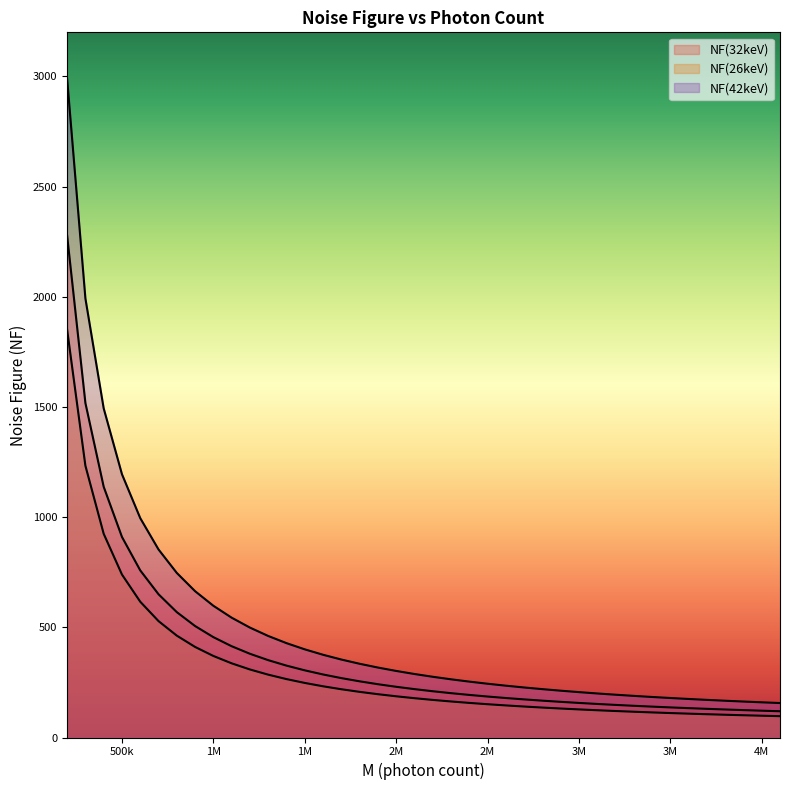

Read the NF(26keV) value at 3200000.

147.9